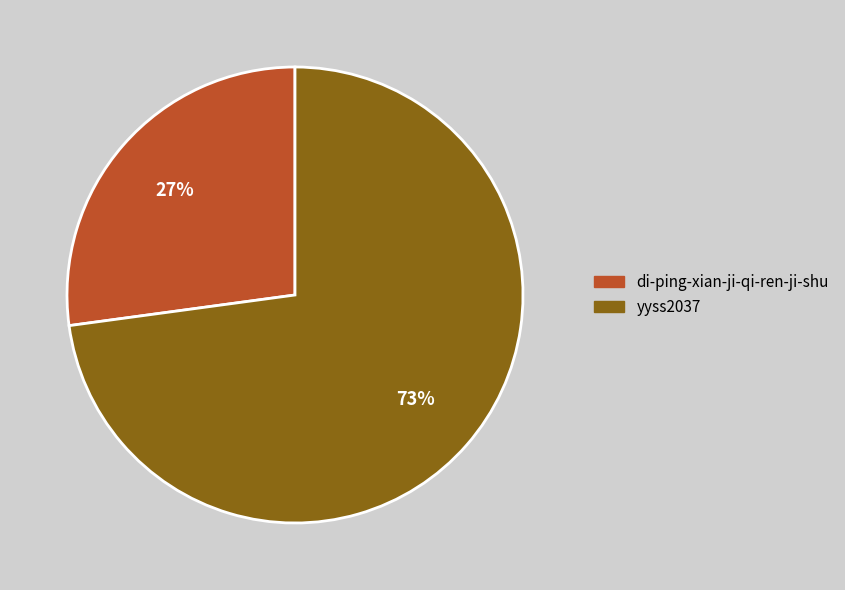

How many segments does this pie chart have?

2